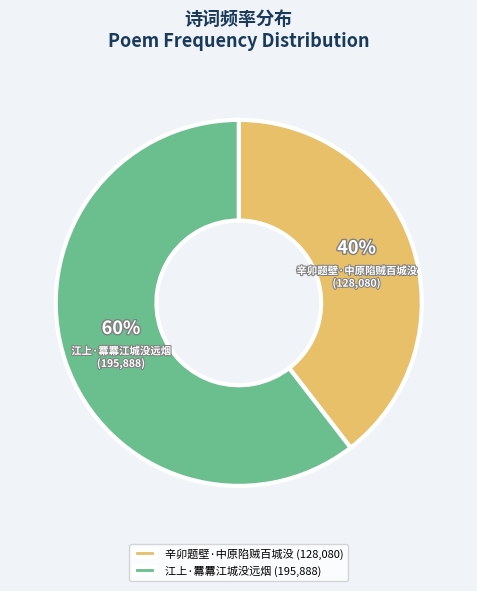

Which has a higher value, 江上·羃羃江城没远烟 or 辛卯题壁·中原陷贼百城没?

江上·羃羃江城没远烟